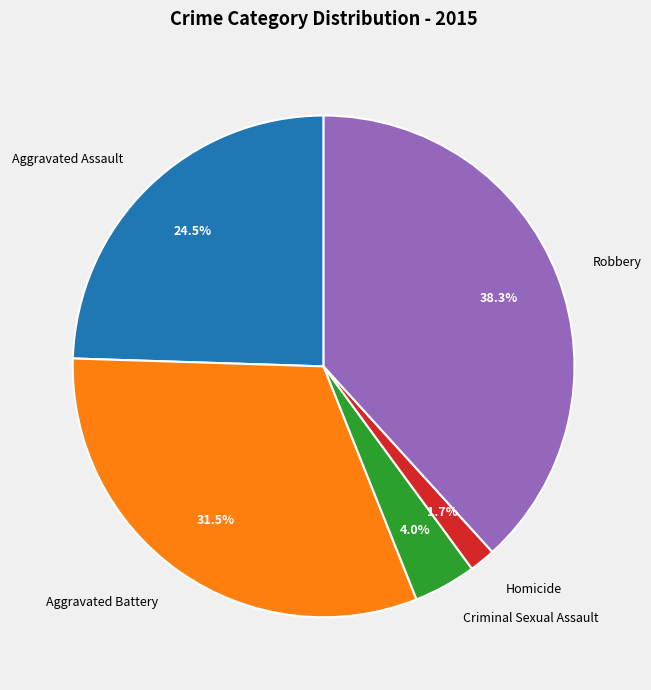

Which has a higher value, Aggravated Battery or Robbery?

Robbery